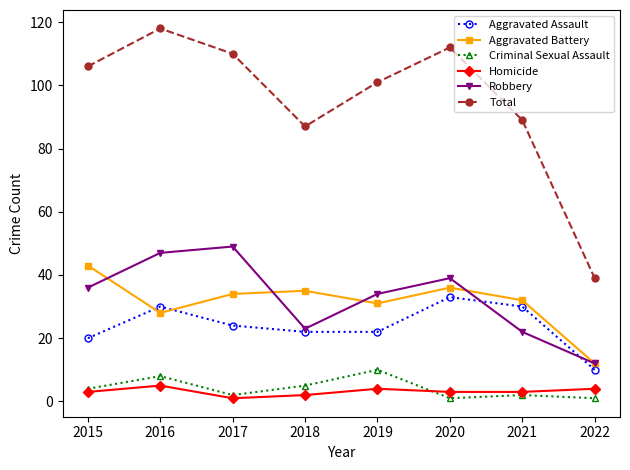

Count the Criminal Sexual Assault values in the range 2 to 8.

5